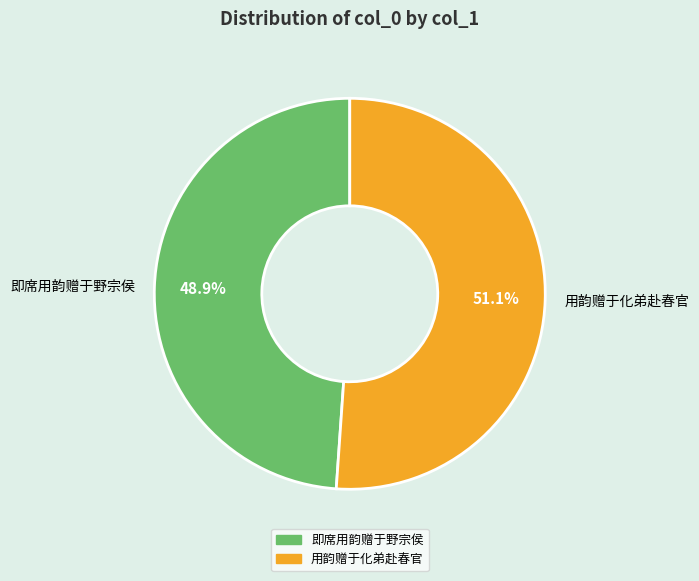

What is the majority slice?

用韵赠于化弟赴春官